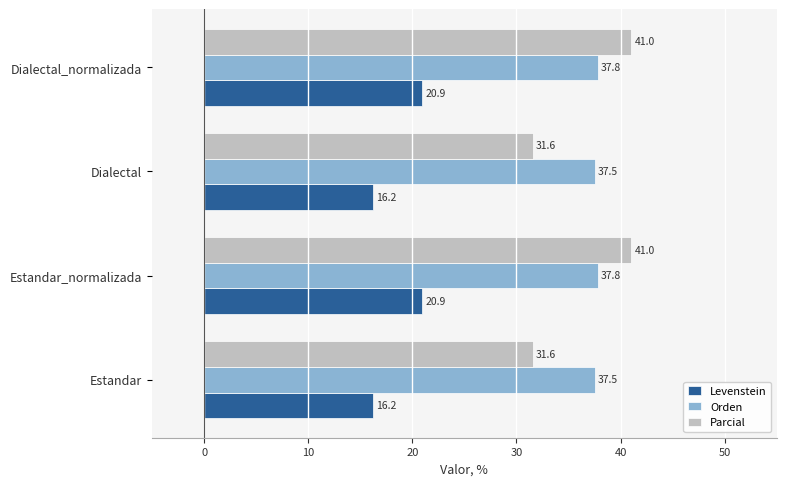

The Levenstein series shows 20.9 at Estandar_normalizada. True or false?

True